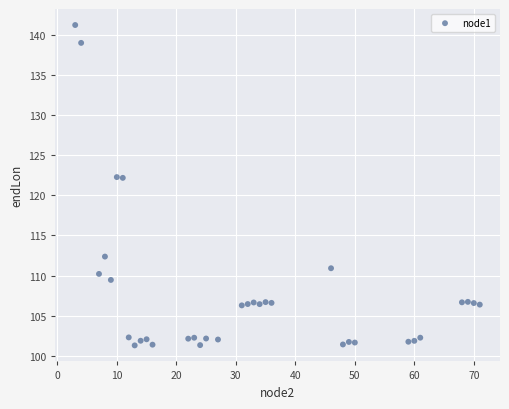

What is the range of Y values (max minus min)?

39.9